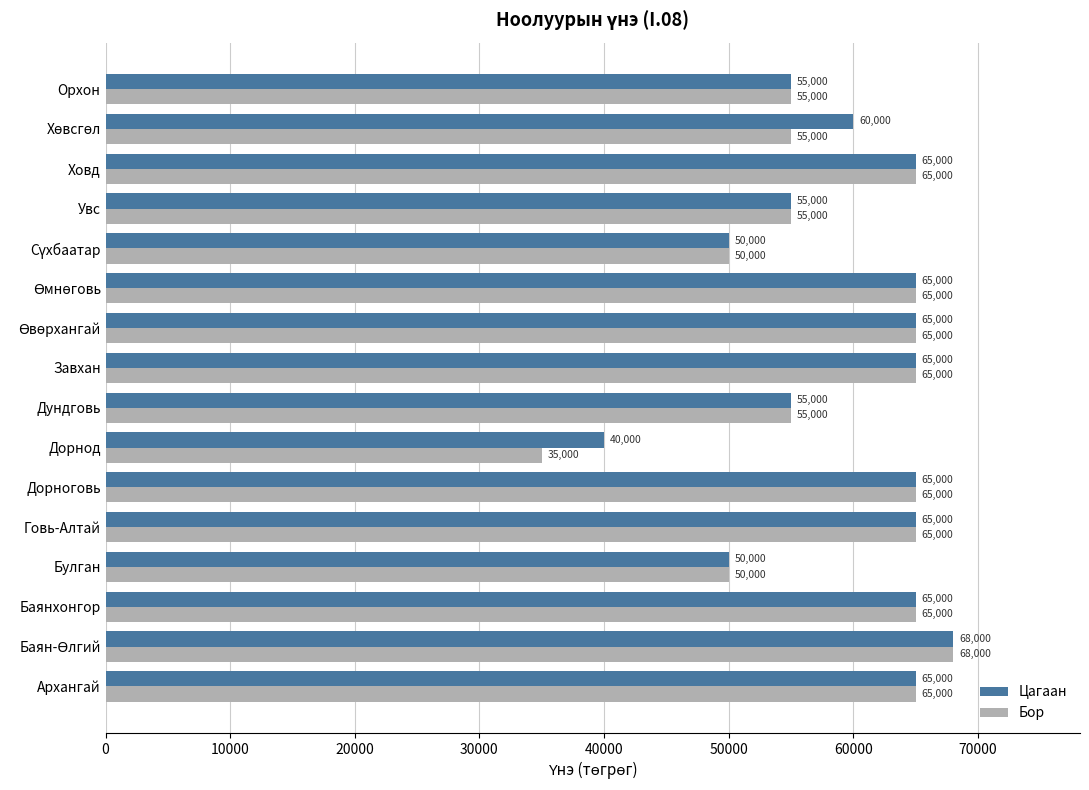

Read the Бор value at Дундговь.

55000